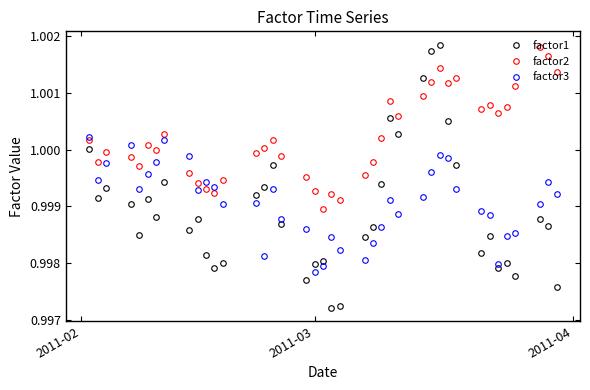

Which series has the largest range (max minus min)?

factor1